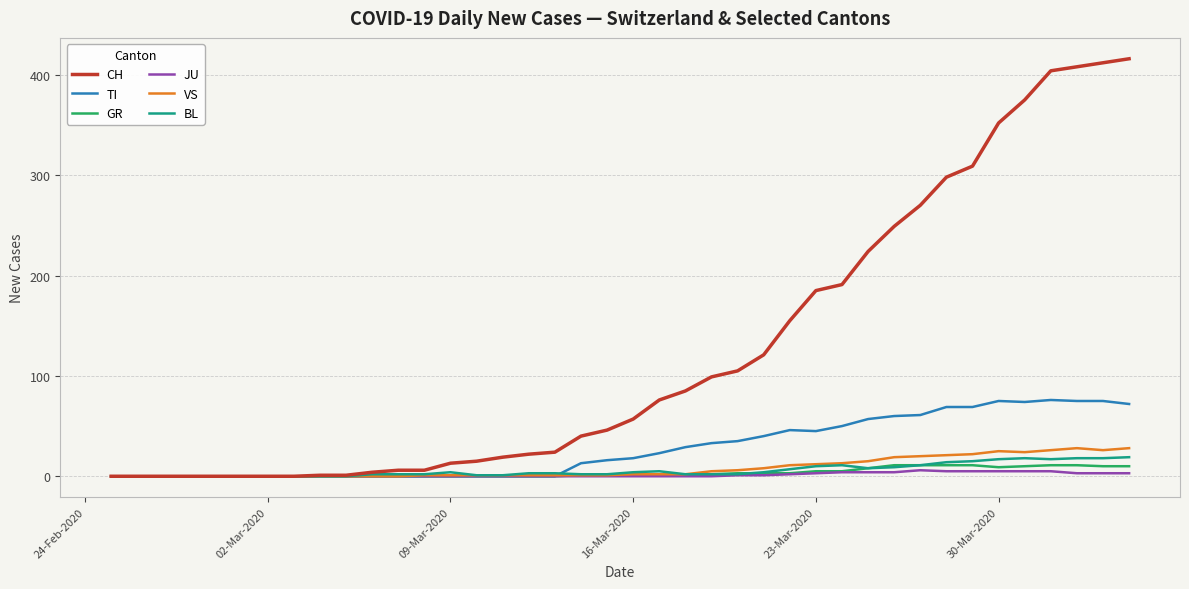

What are all the series names shown in the legend?

CH, TI, GR, JU, VS, BL